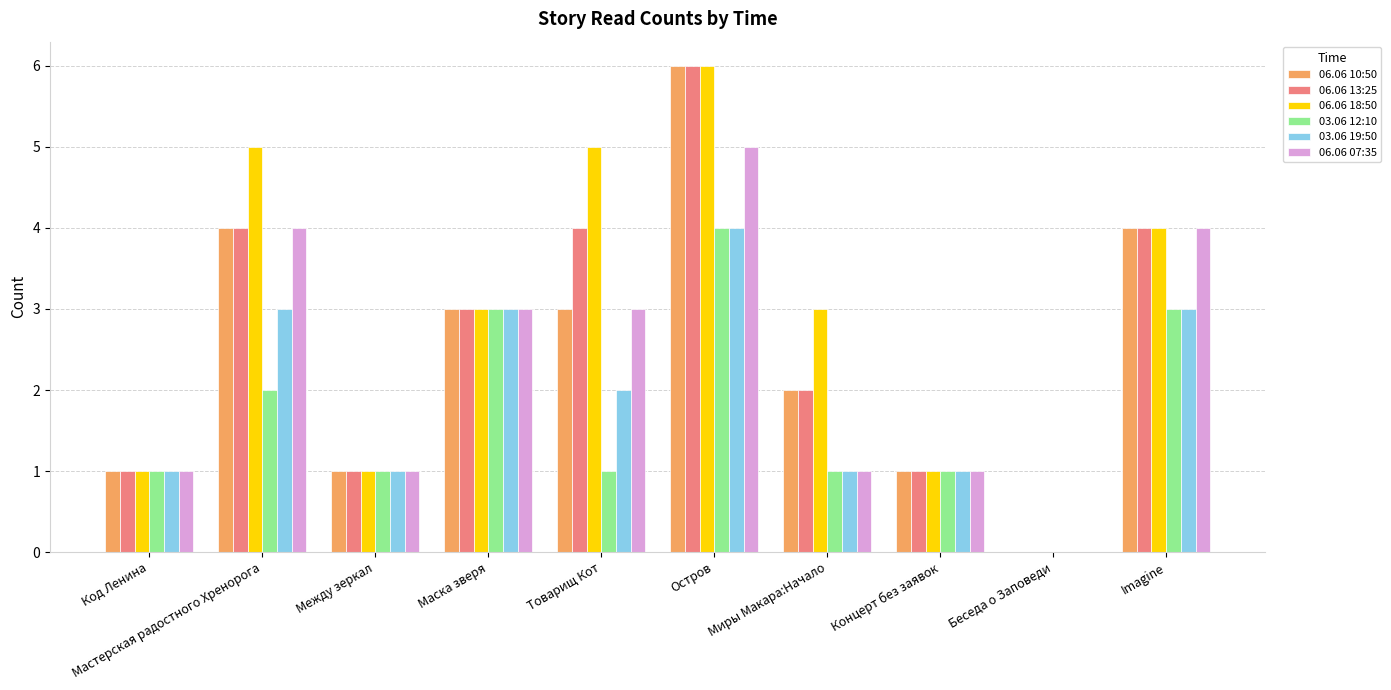

Between Мастерская радостного Хренорога and Миры Макара:Начало, which series saw the biggest shift?

06.06 07:35